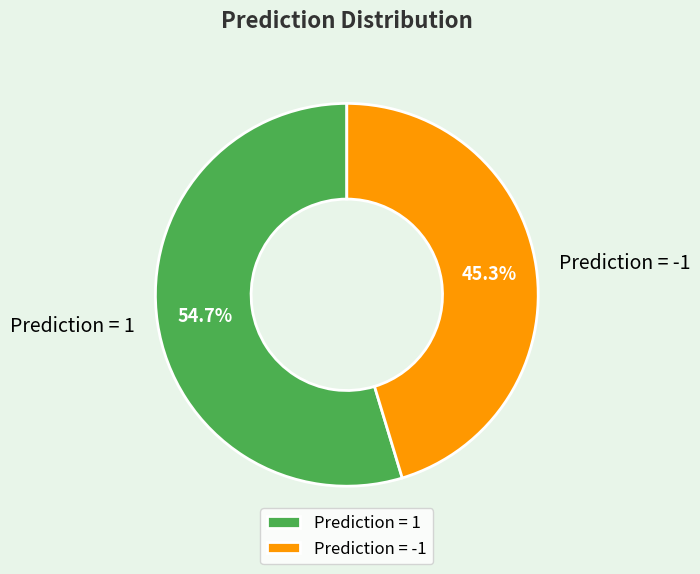

Which category accounts for the majority?

Prediction = 1